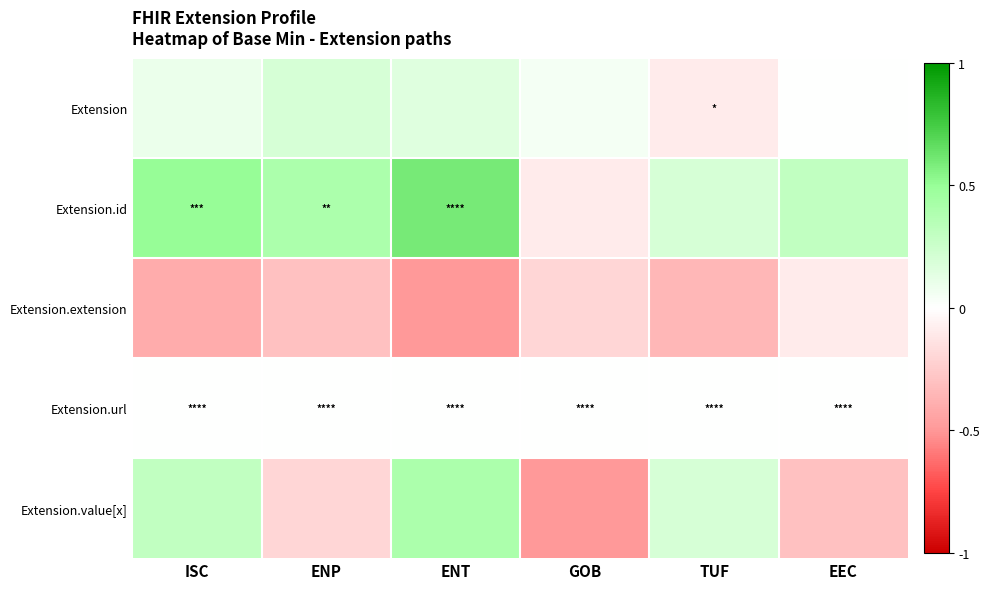

At how many categories does at least one series exceed 0?

6